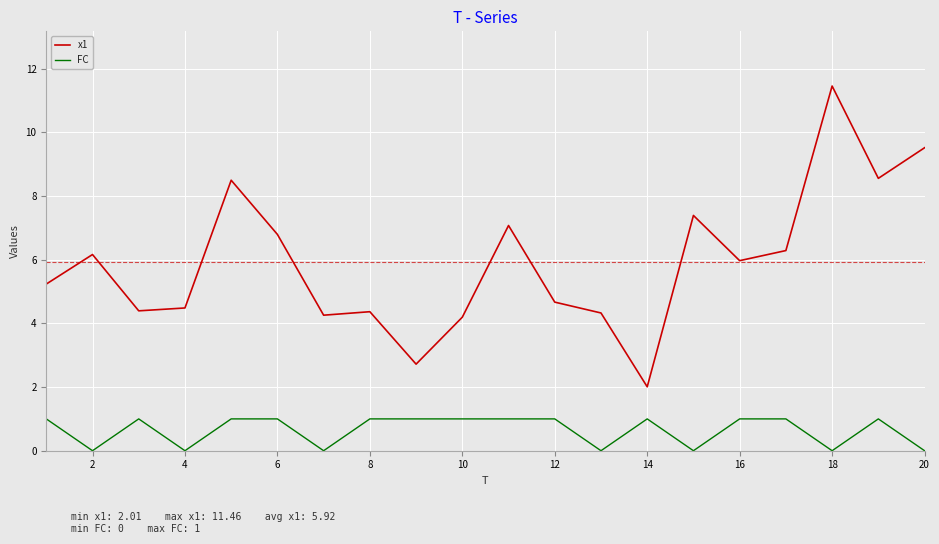

Does the chart display data point markers on the line(s)?

No